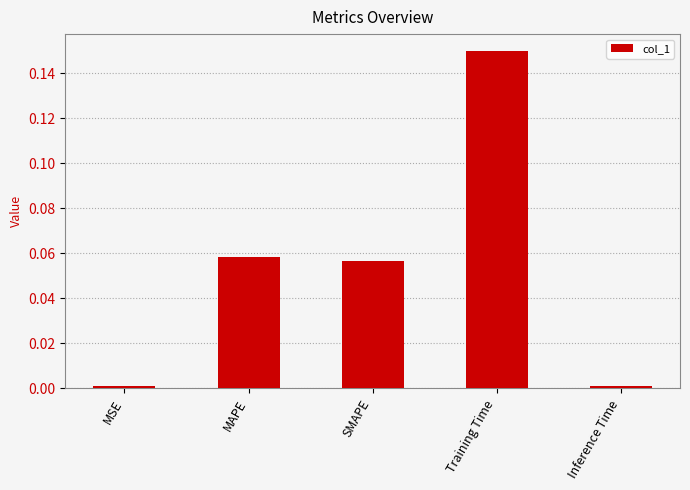

True or false: the data shows 0.0 at Inference Time.

True